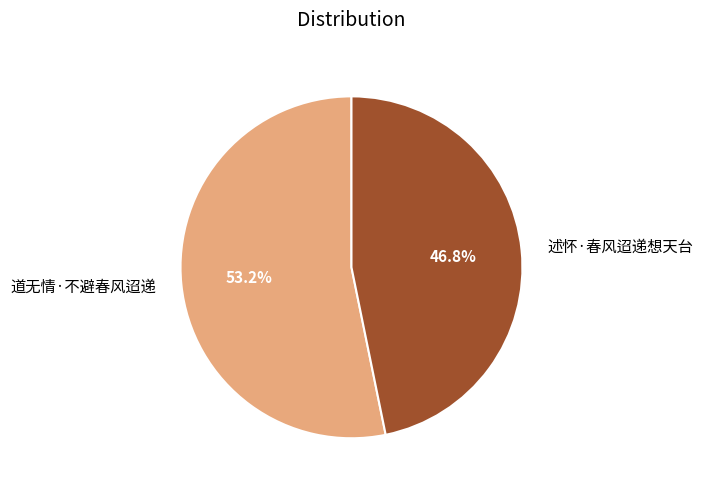

Does any single category account for the majority?

Yes